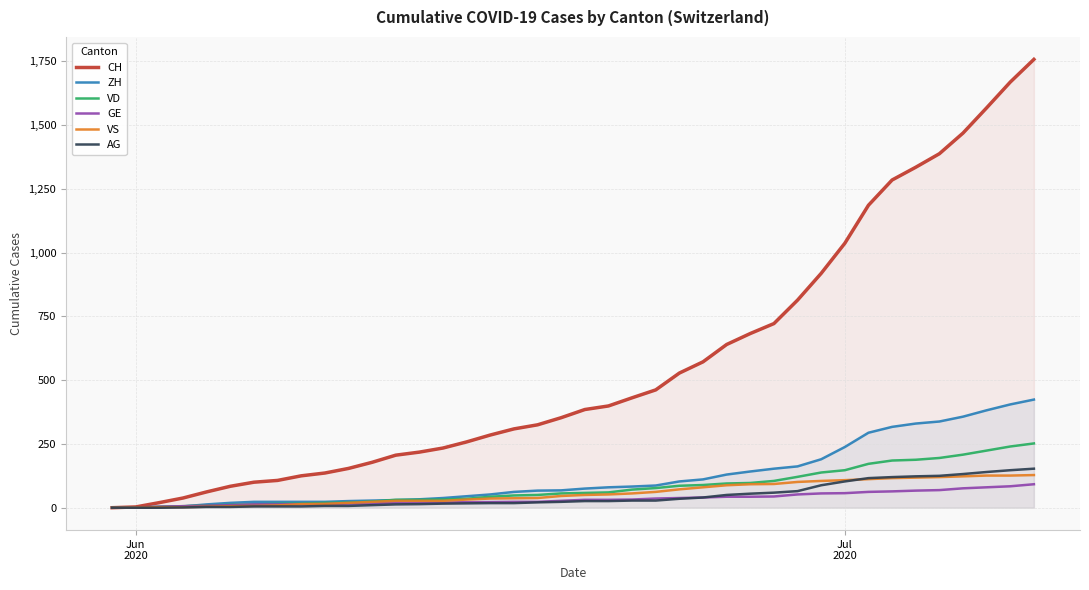

Which series has the widest spread of values?

CH